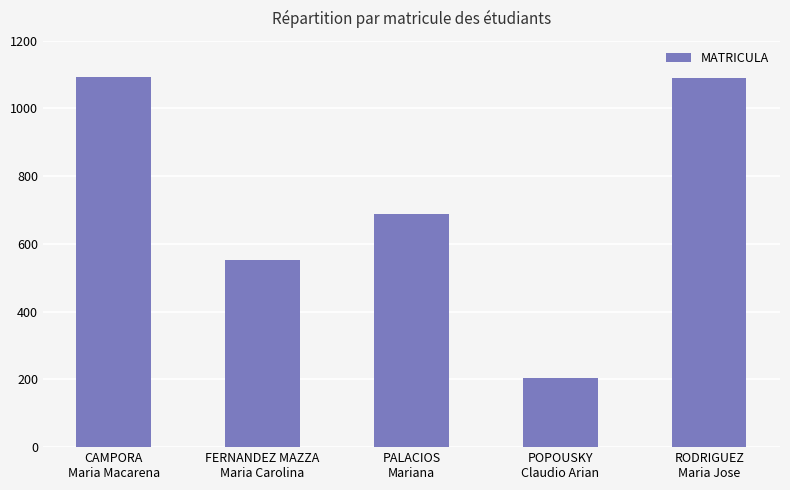

Which category has the lowest value across all series?

POPOUSKY
Claudio Arian